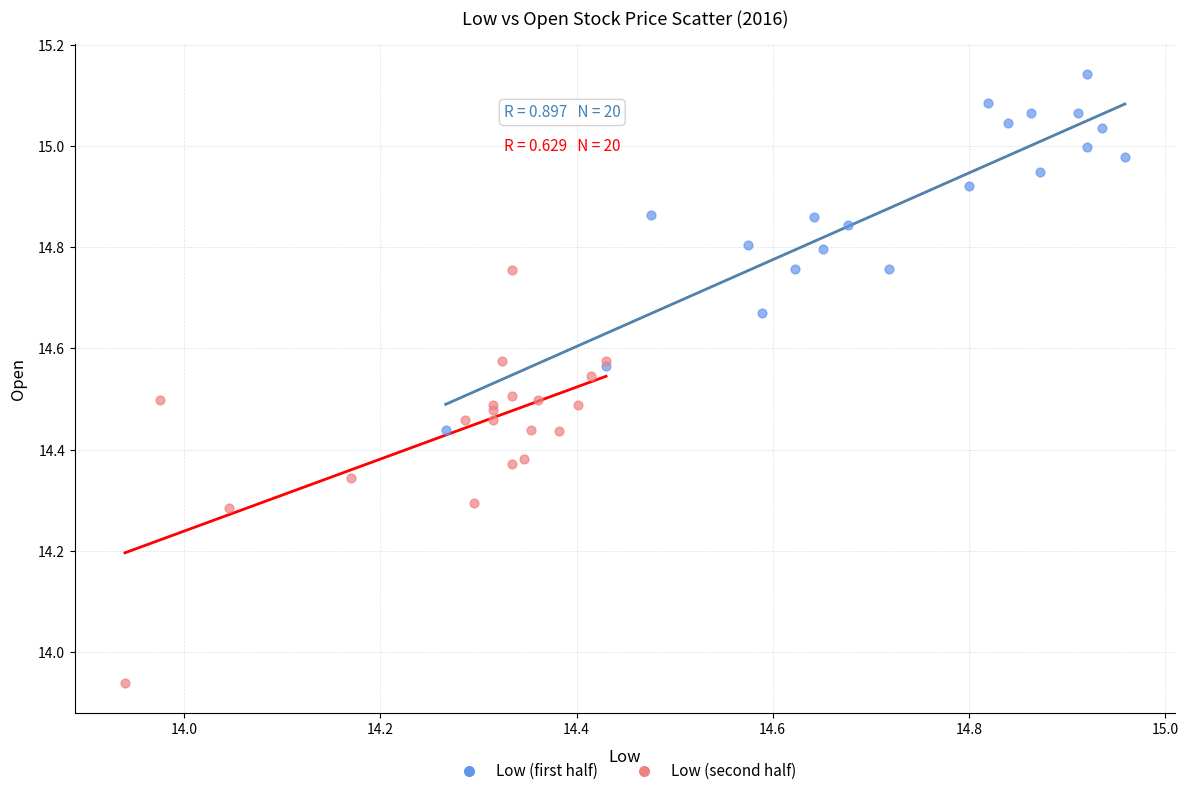

Which series has the widest spread of Y values?

Low (second half)